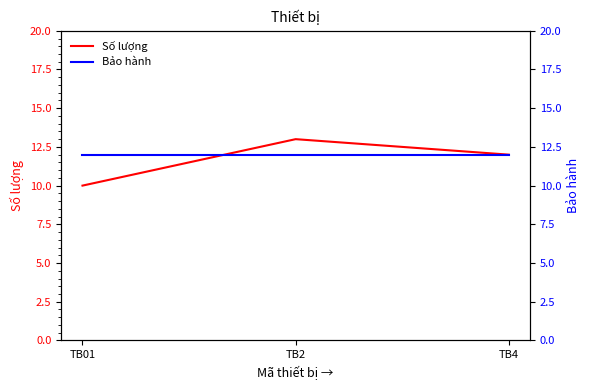

What is the sum of the Bảo hành values at TB01 and TB4?

24